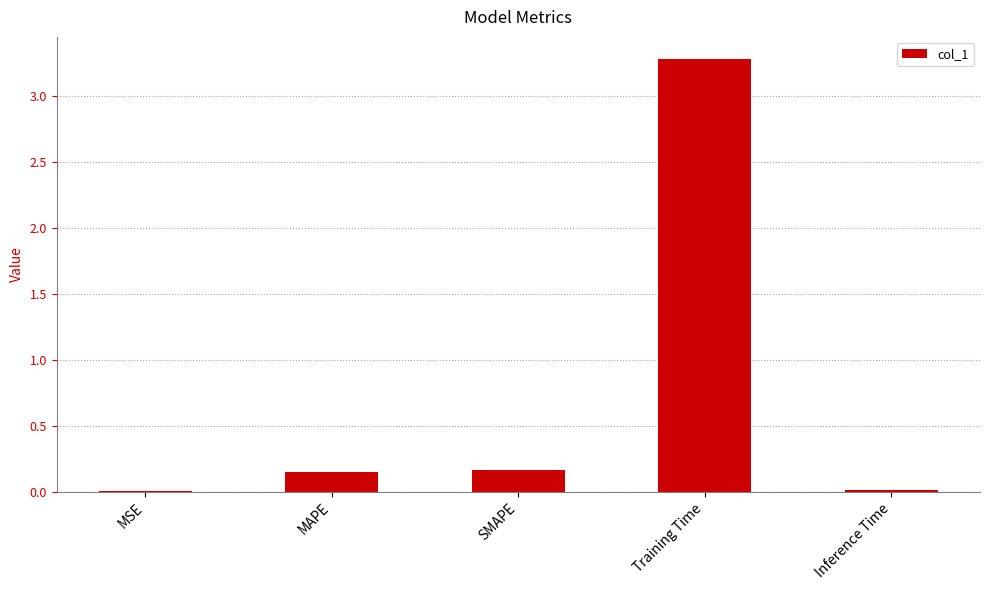

What is the sum of all values?

3.6